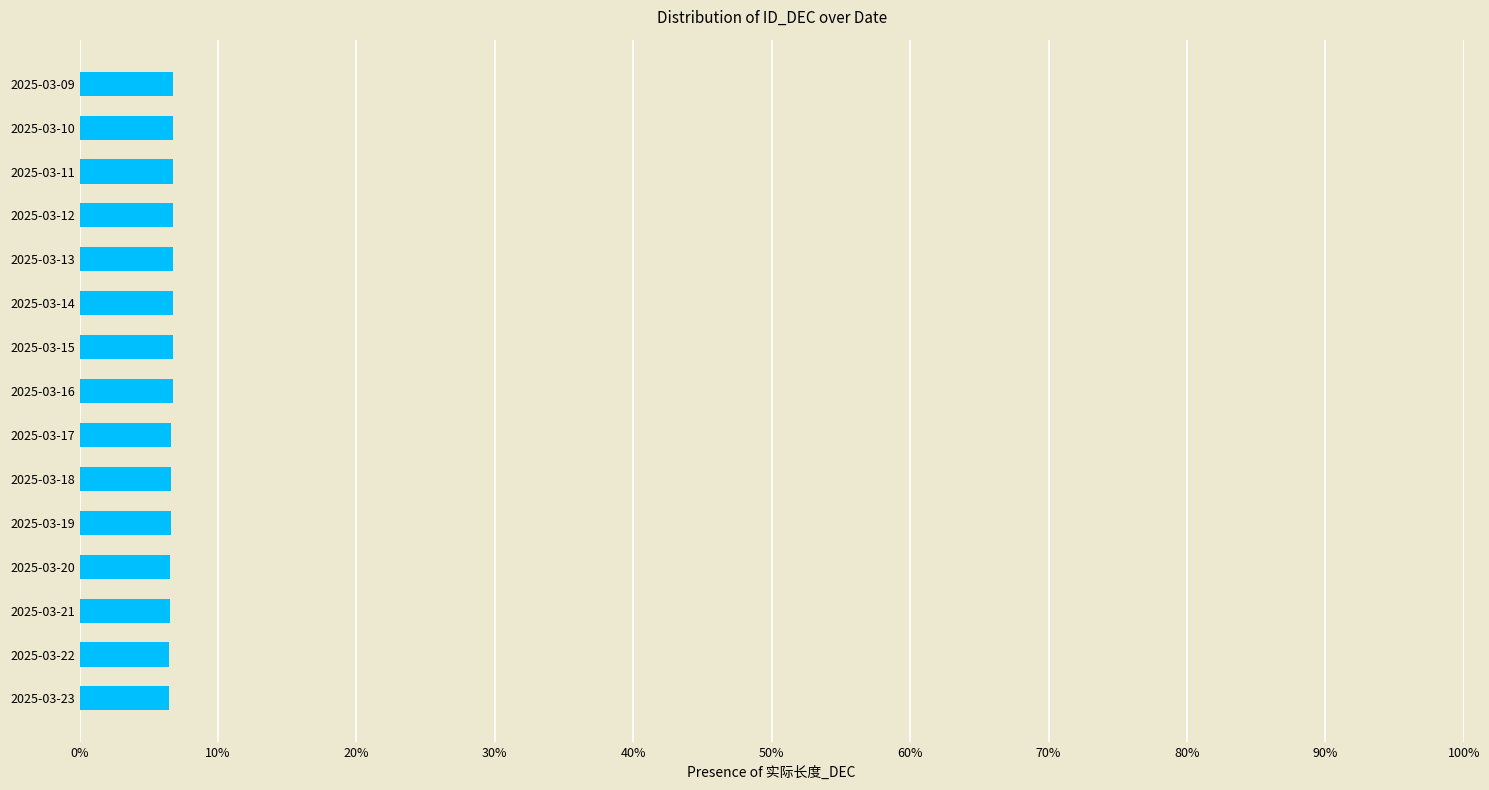

Are the bars horizontal?

Yes